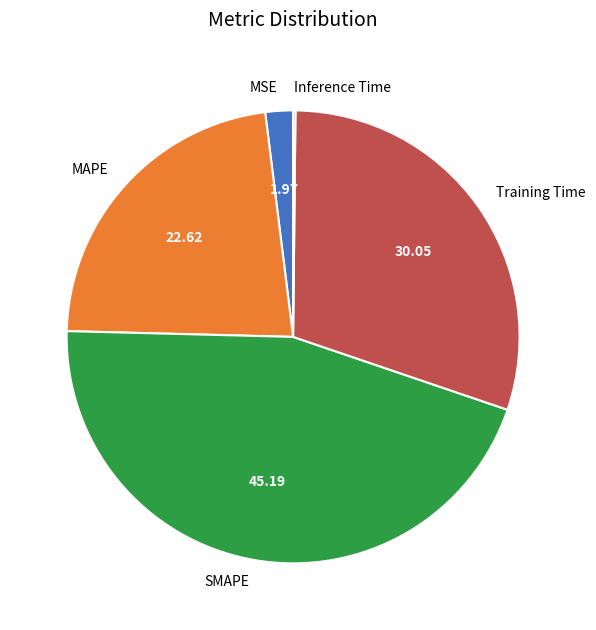

Combined, do Training Time and MAPE account for over 50%?

Yes